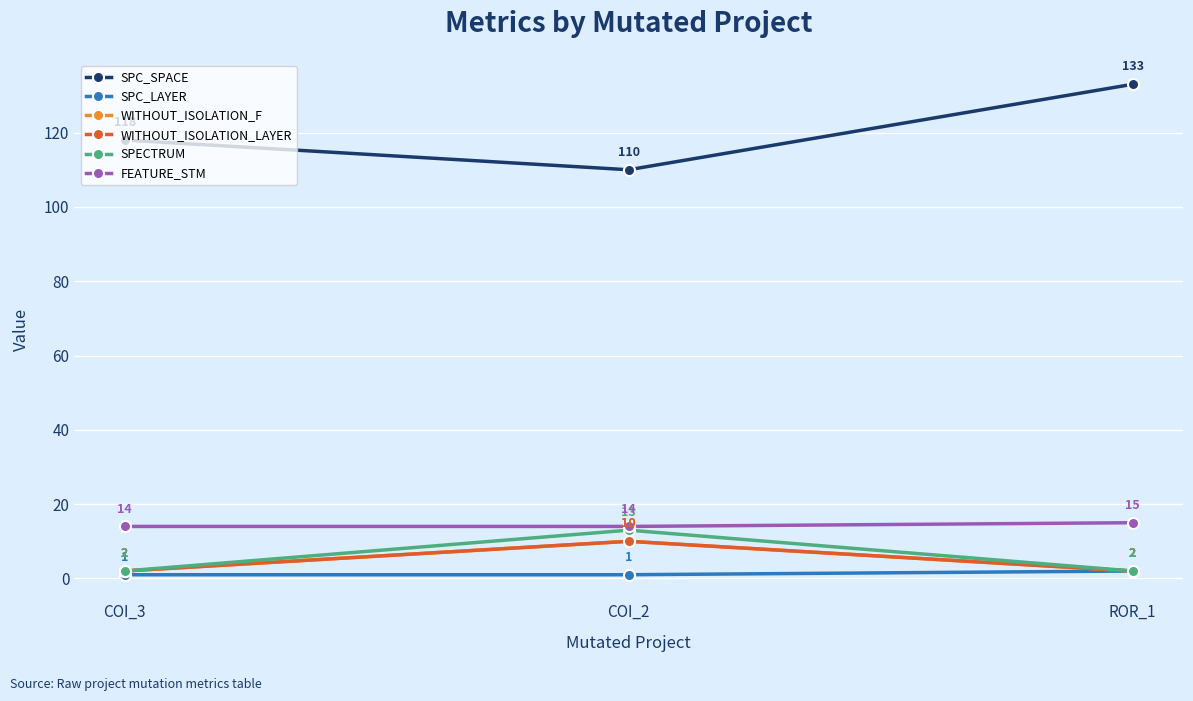

Which category has the highest value across all series?

ROR_1